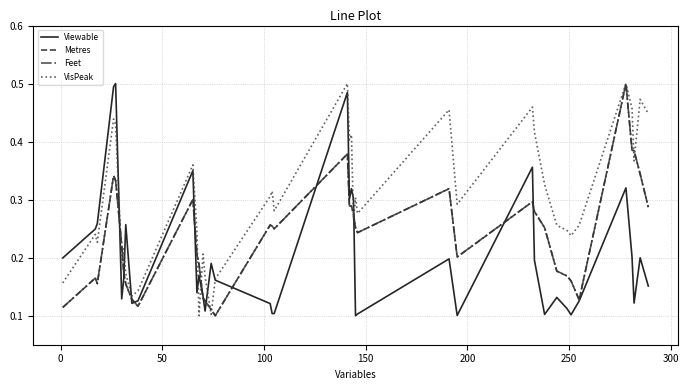

Which series has the largest total across all categories?

VisPeak